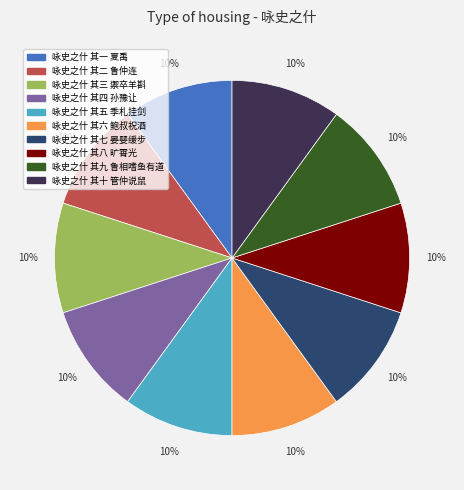

To the nearest percent, what is the average slice percentage?

10%